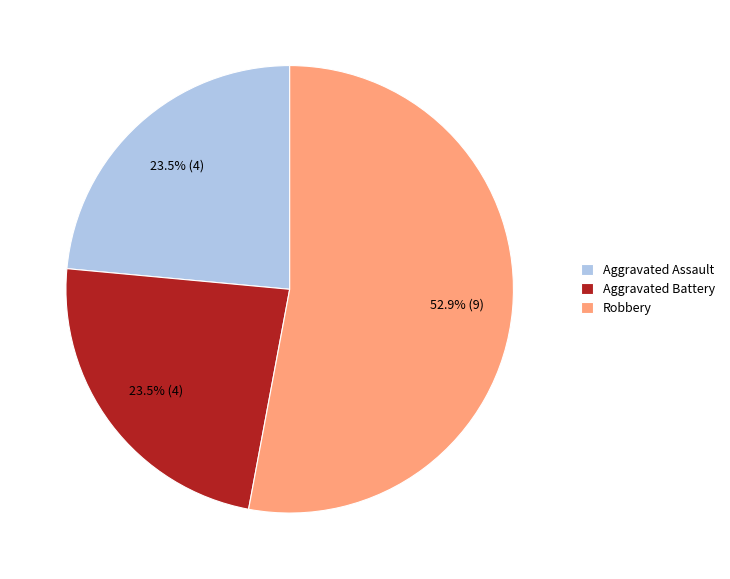

Is the sum of Aggravated Battery and Aggravated Assault greater than half?

No